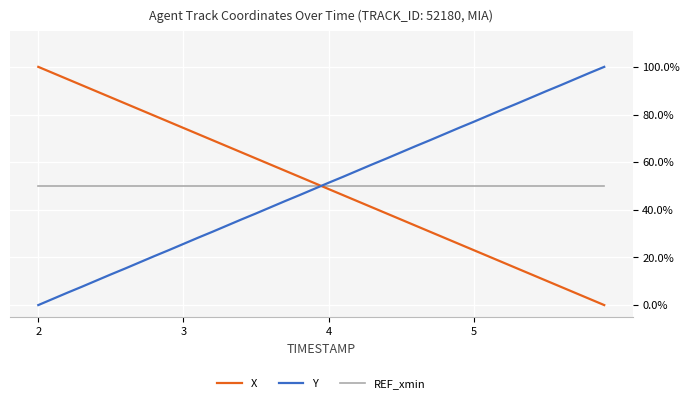

Does the chart display data point markers on the line(s)?

No